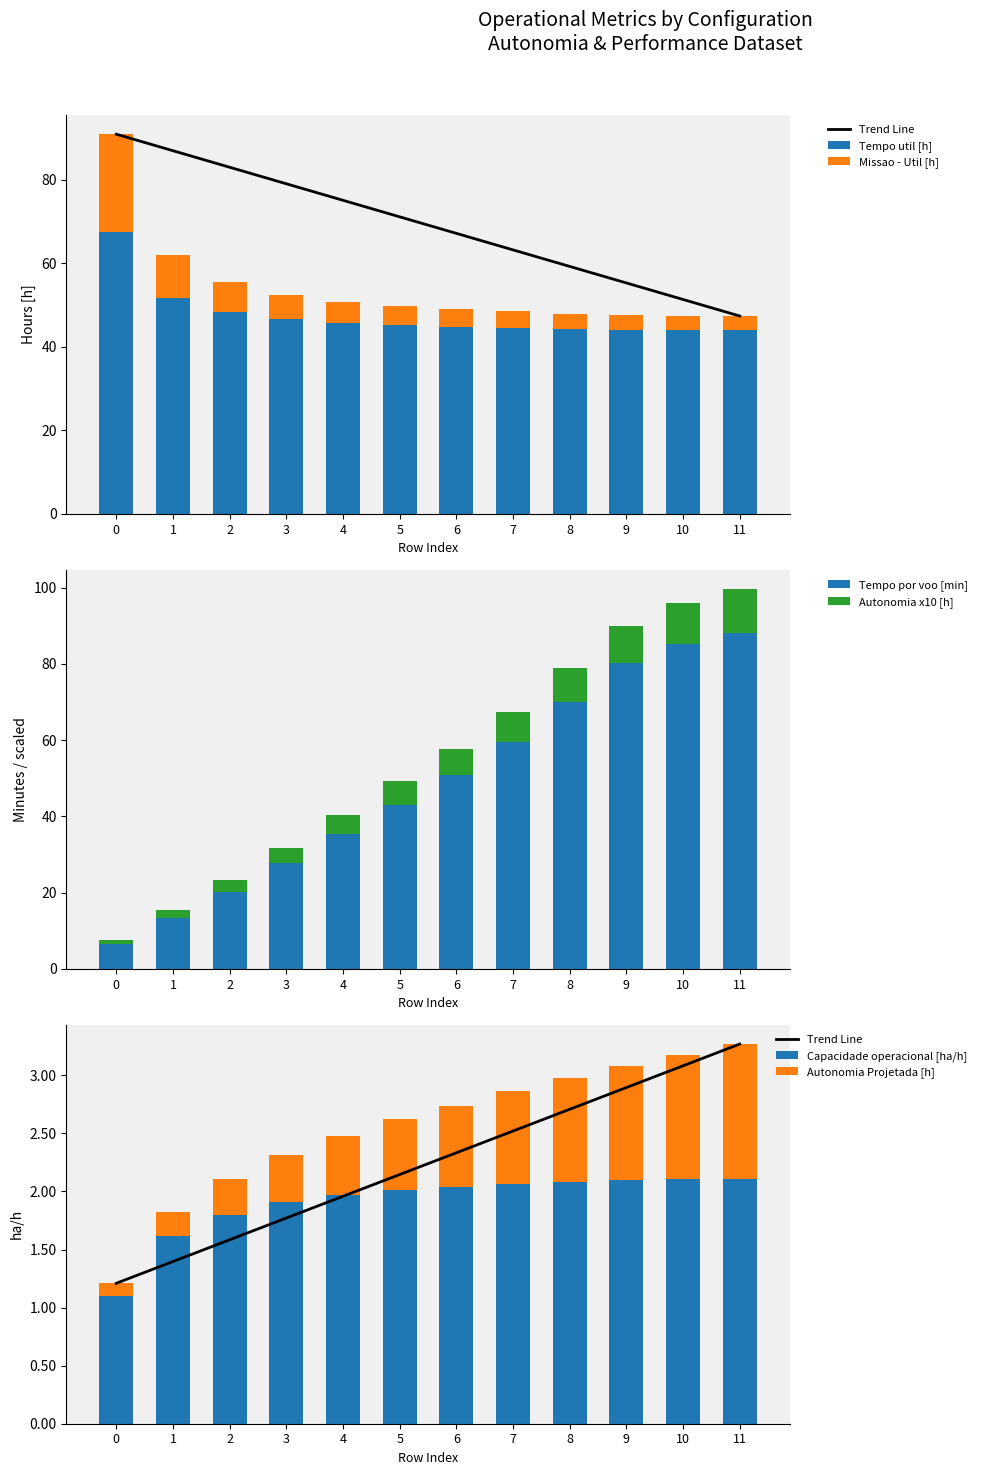

At which category is the sum across all series the highest?

11